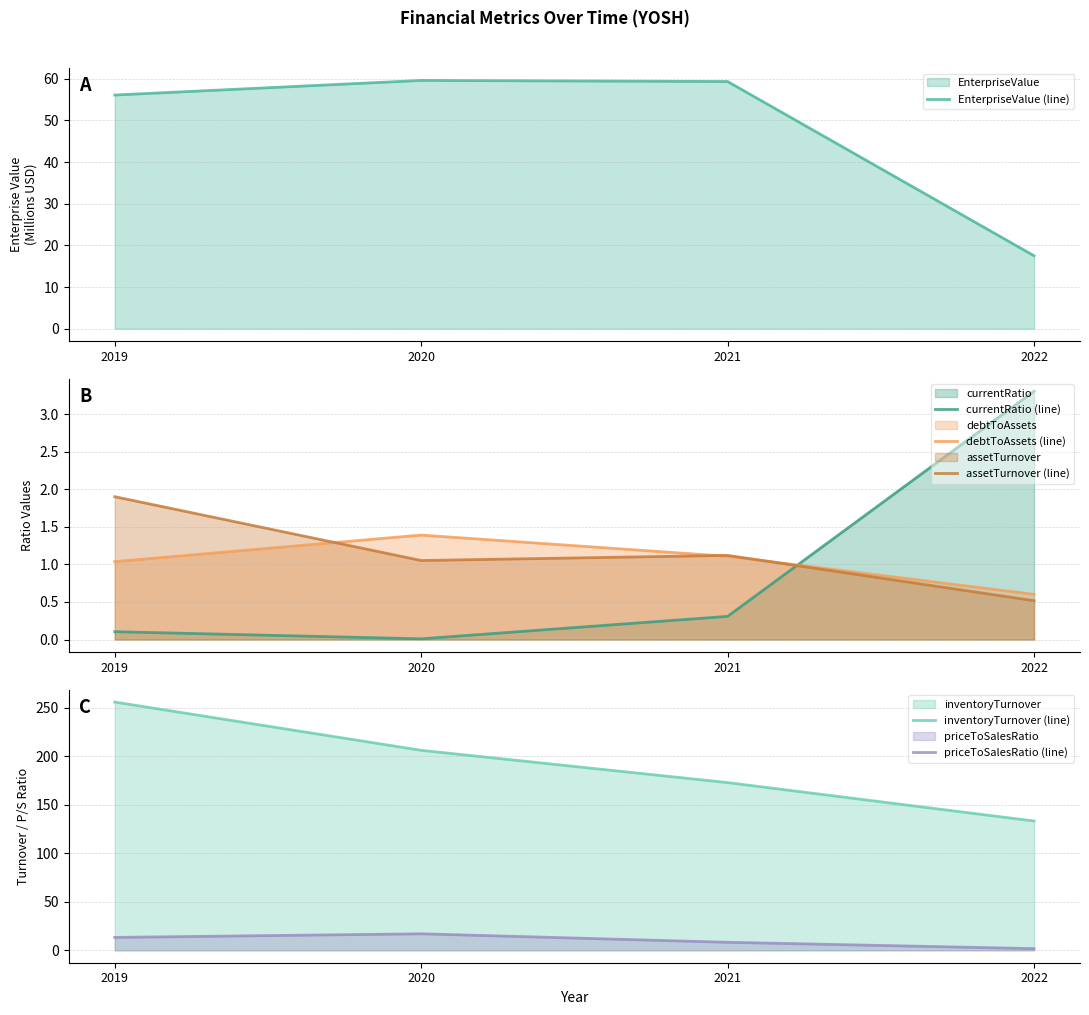

Which series has the largest total across all categories?

inventoryTurnover (line)